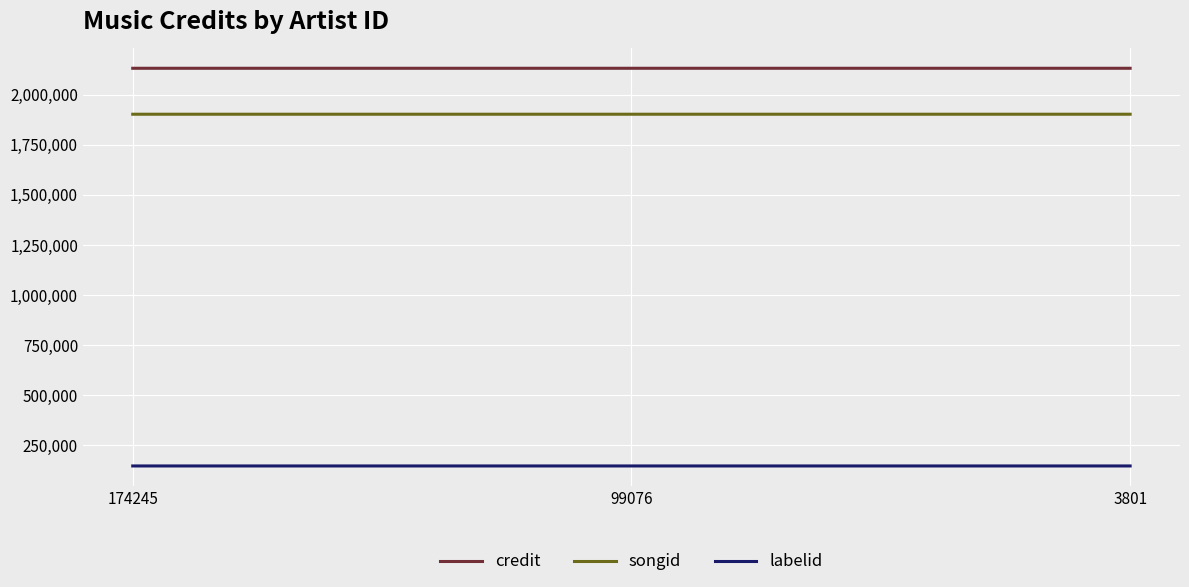

Is the value of labelid at 3801 greater than the value of credit at 174245?

No